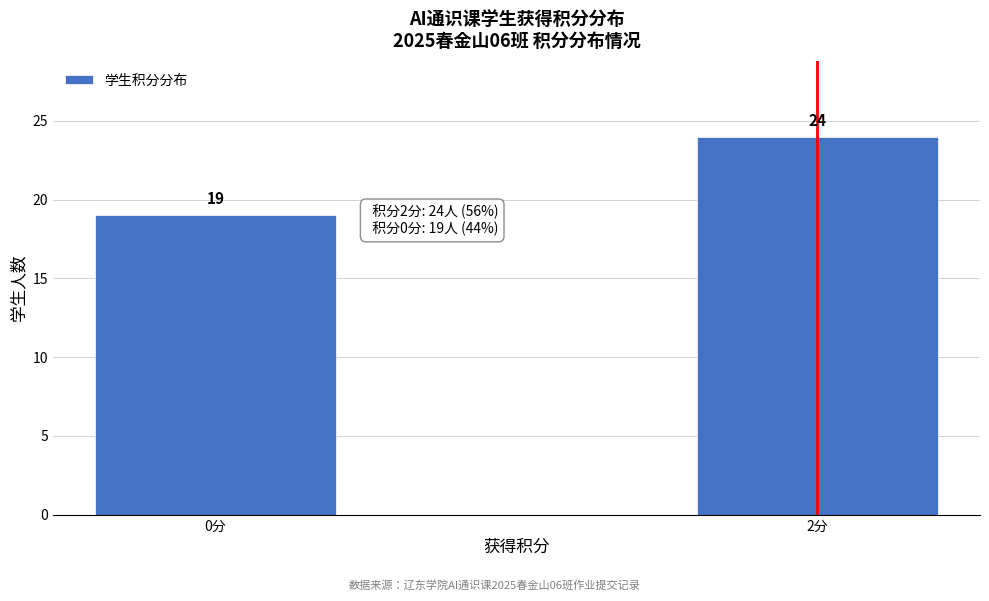

Reading left to right, list all the values displayed in this chart.

0分=19	2分=24